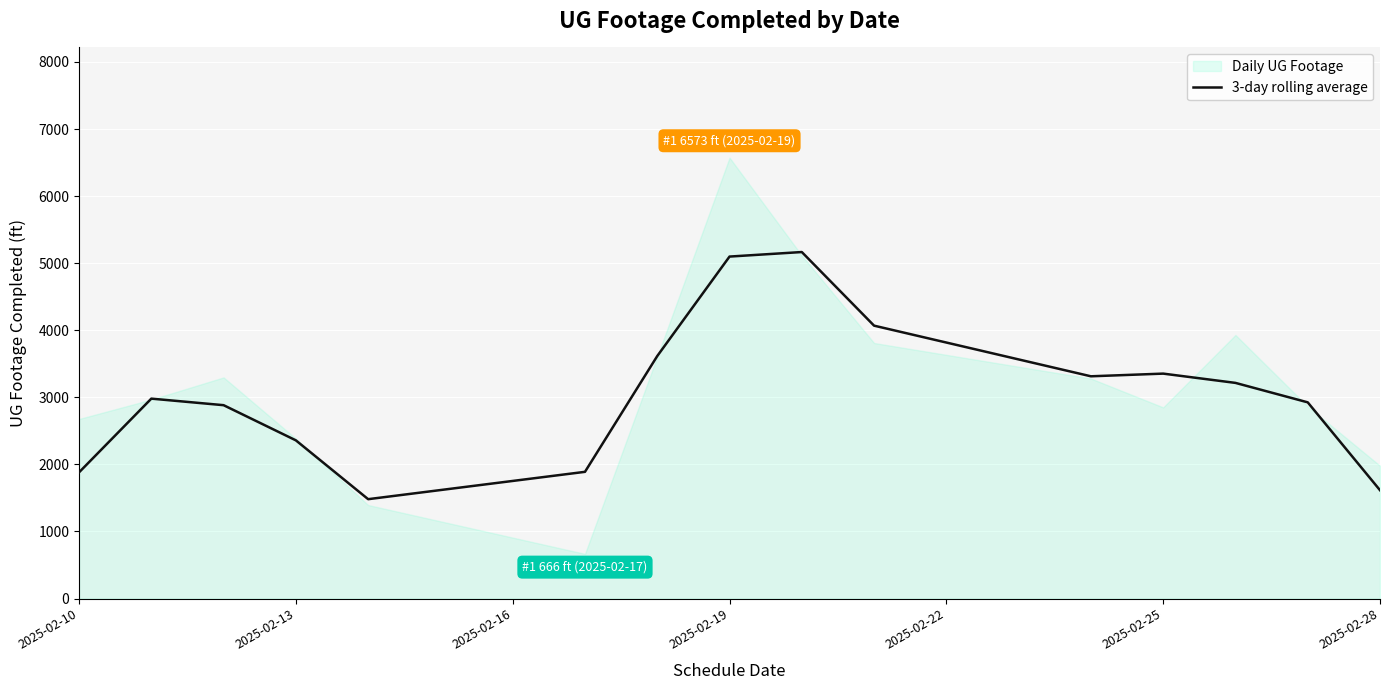

The value of 3-day rolling average at 2025-02-28 is 1615.0. True or false?

True